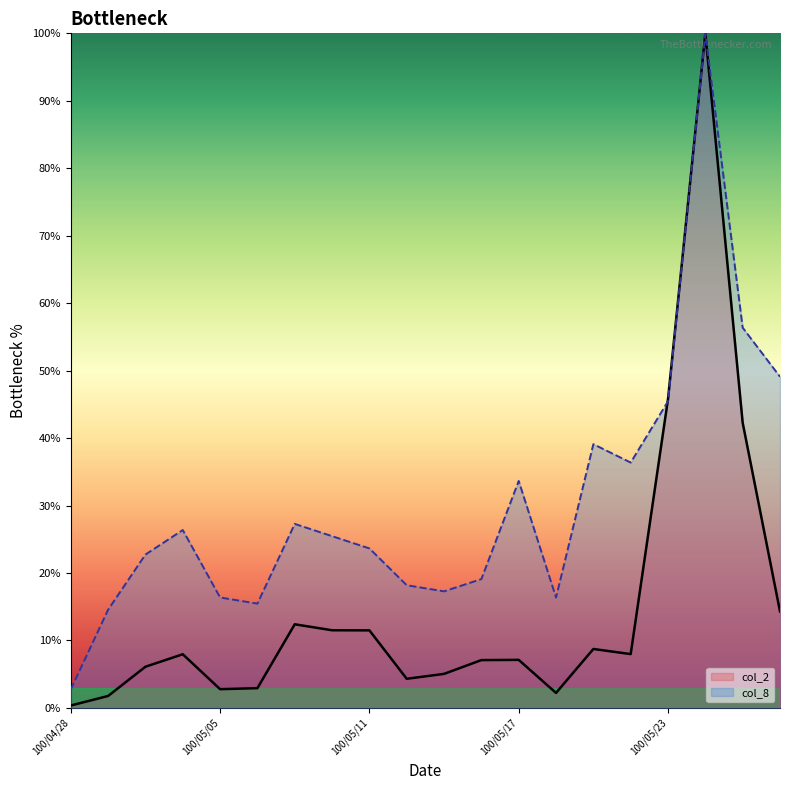

What is the sum of all col_2 values?

302.0